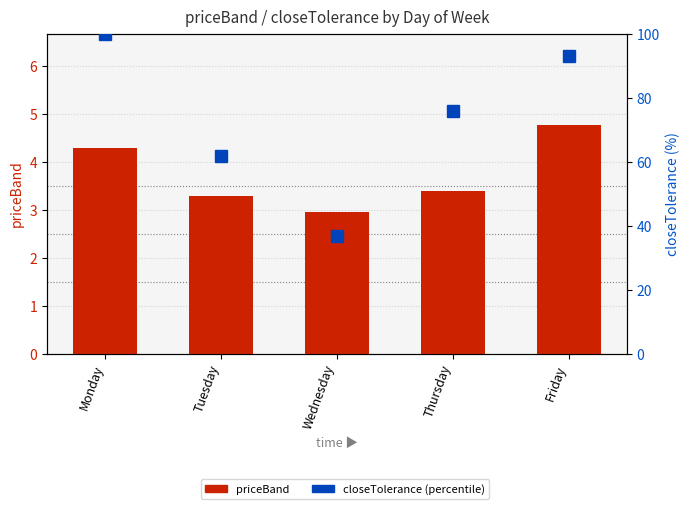

List the labels in order of closeTolerance (percentile) value, largest first.

Monday, Friday, Thursday, Tuesday, Wednesday